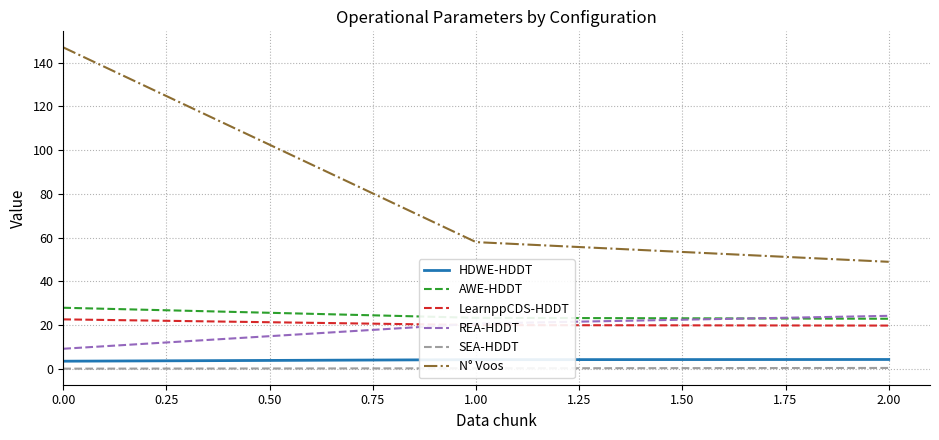

What value does the LearnppCDS-HDDT series have at 0.00?

22.7